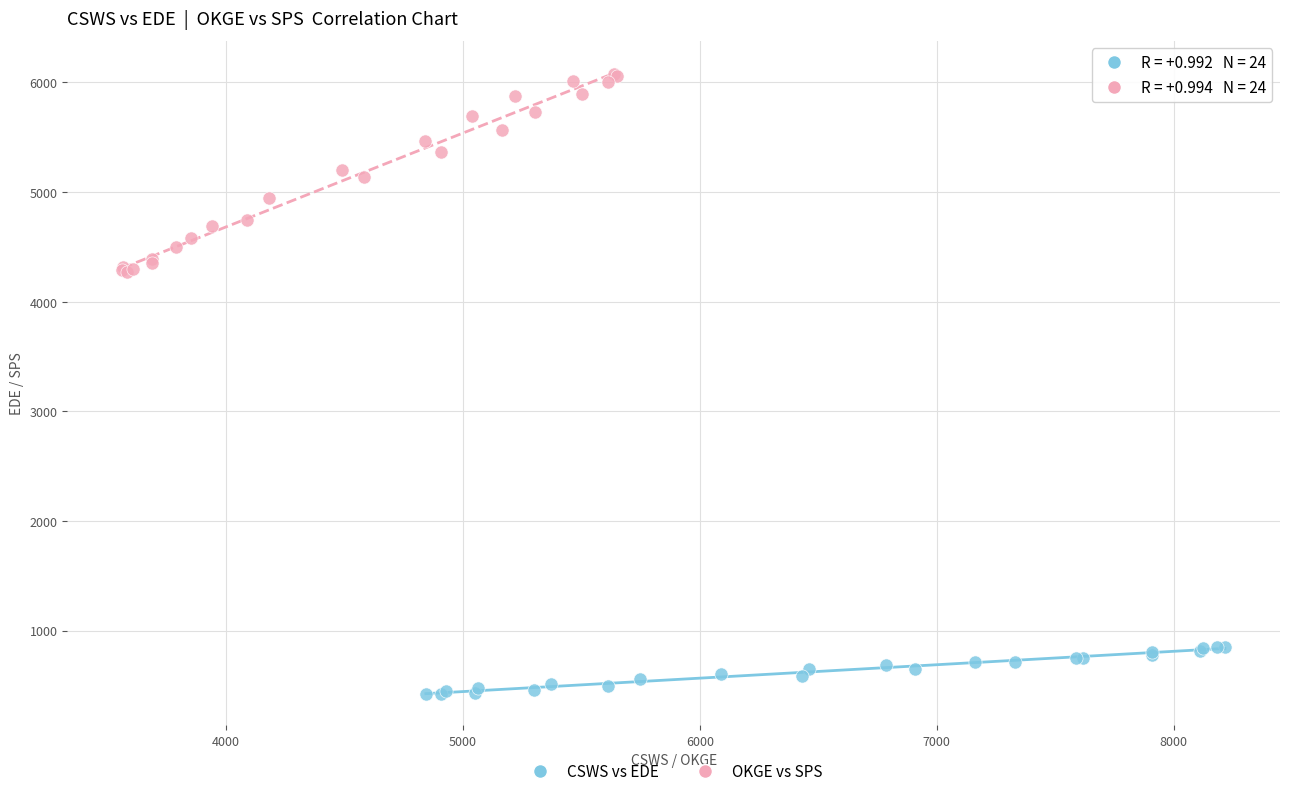

Which series reaches the minimum Y coordinate?

CSWS vs EDE